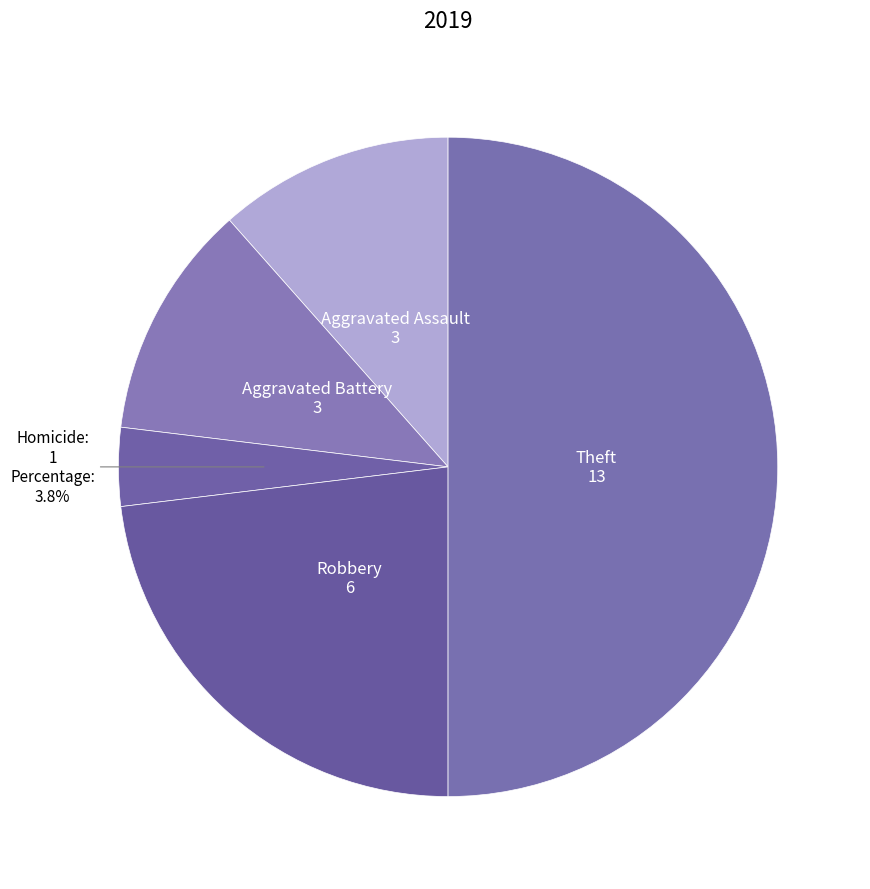

How many segments does this pie chart have?

5